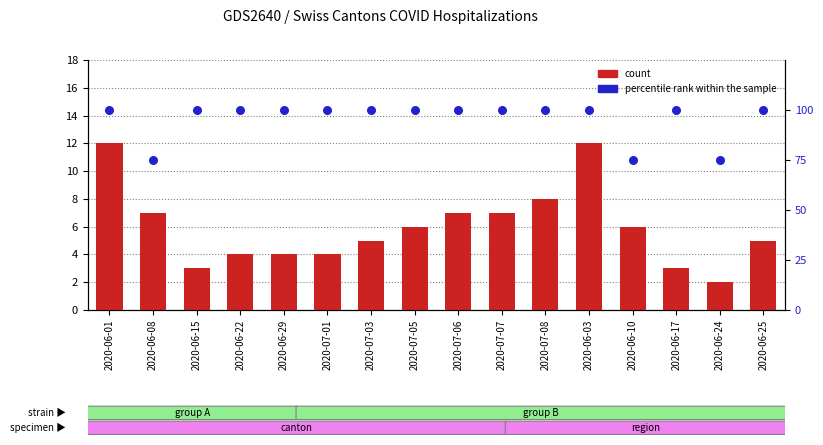

What is the total value across all series at 2020-06-29?

104